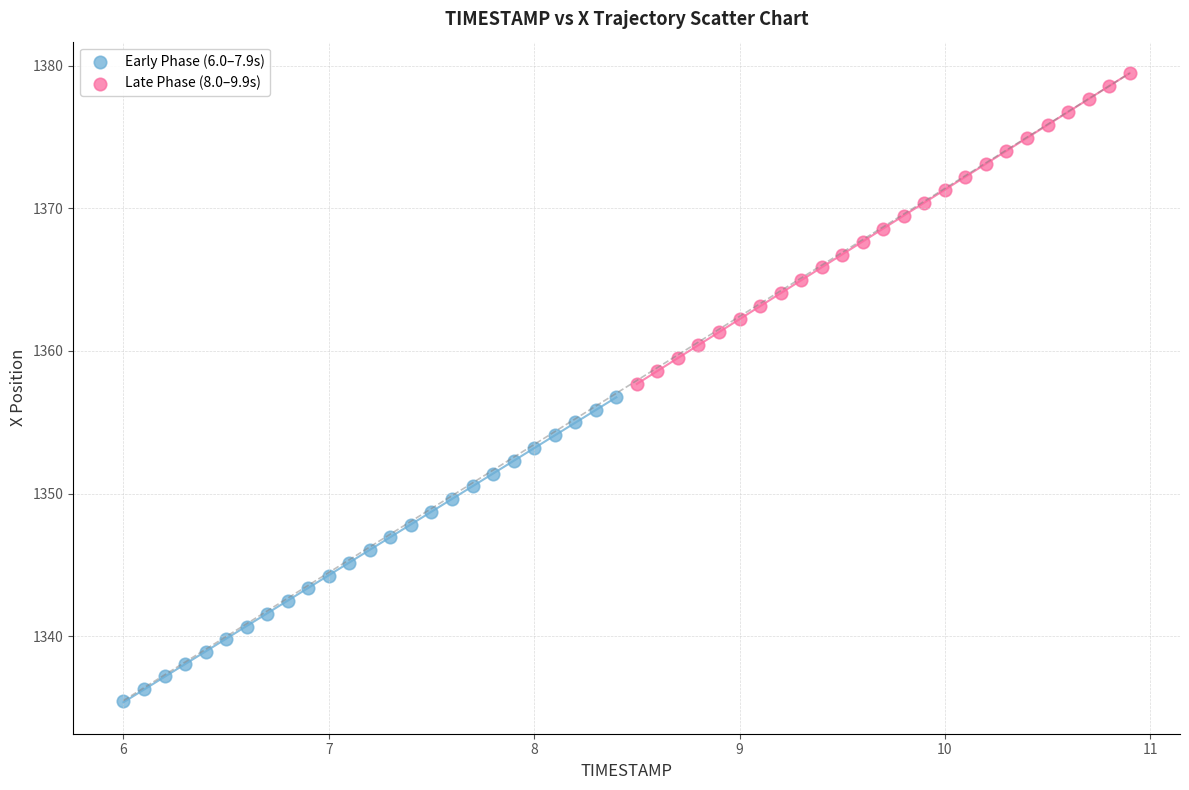

Which series has the largest Y range (max minus min)?

Late Phase (8.0–9.9s)